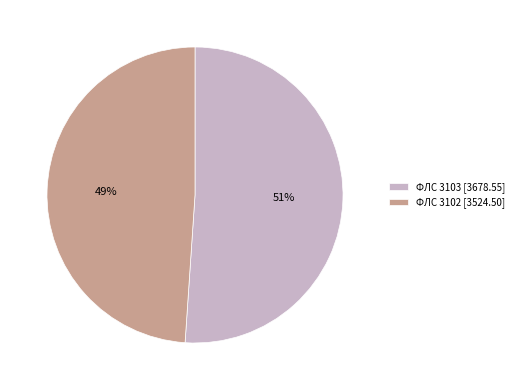

To the nearest percent, what is the difference between the largest and smallest slice percentages?

2%